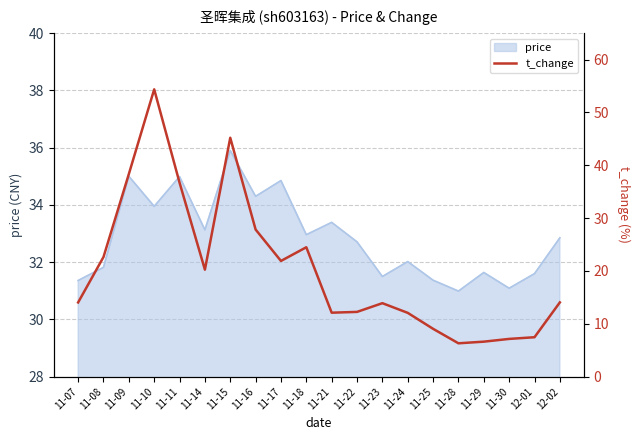

Is it true that price equals 31.0 at 11-28?

True